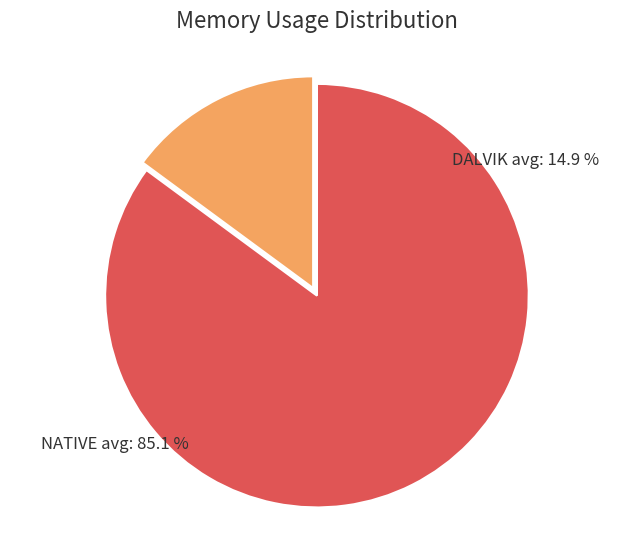

Is there a majority slice in this chart?

Yes